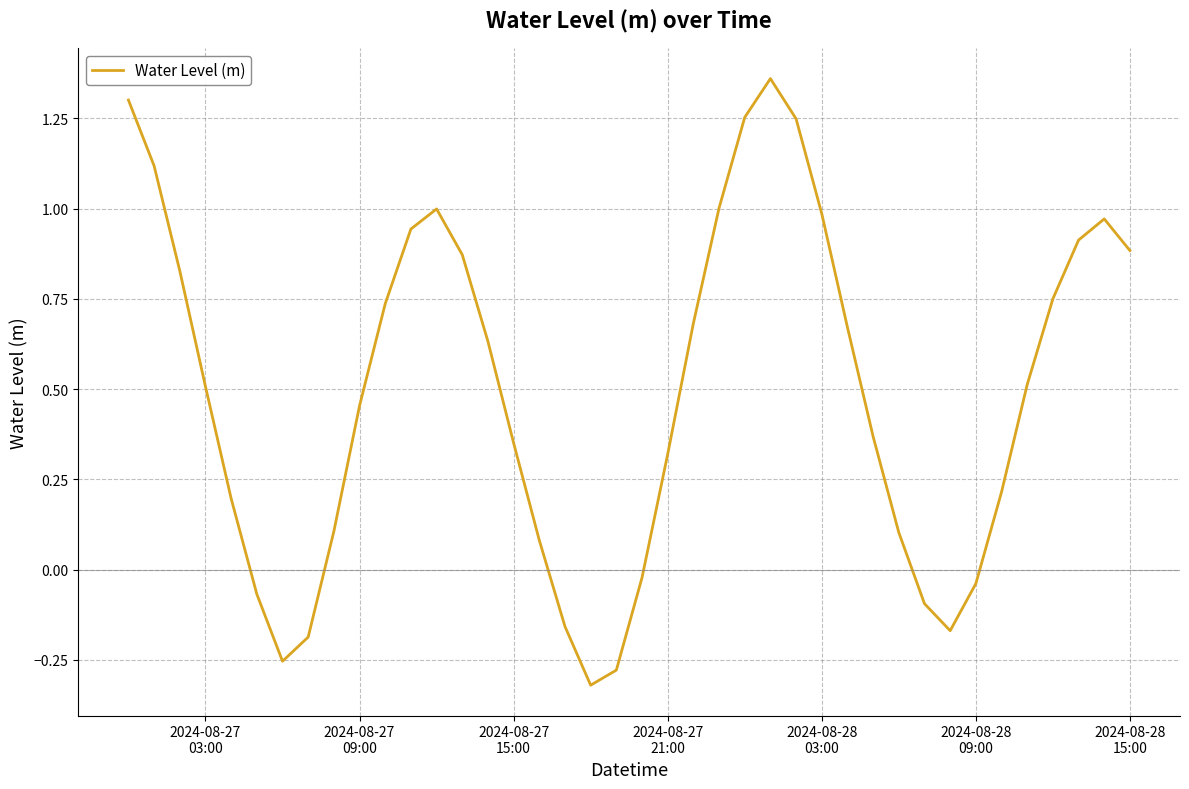

Does the chart have visible grid lines?

Yes